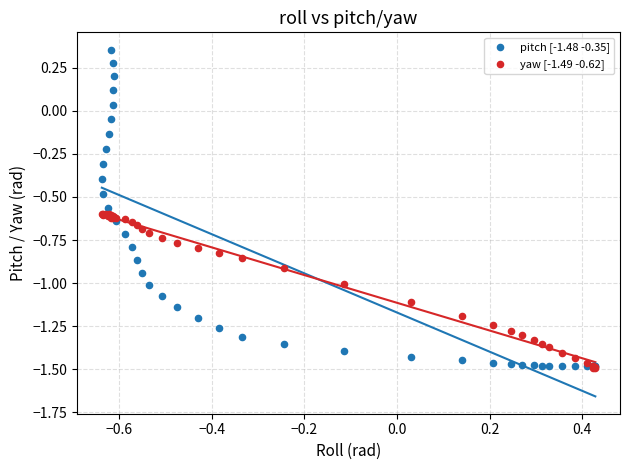

Which series contains the highest Y value?

pitch [-1.48 -0.35]